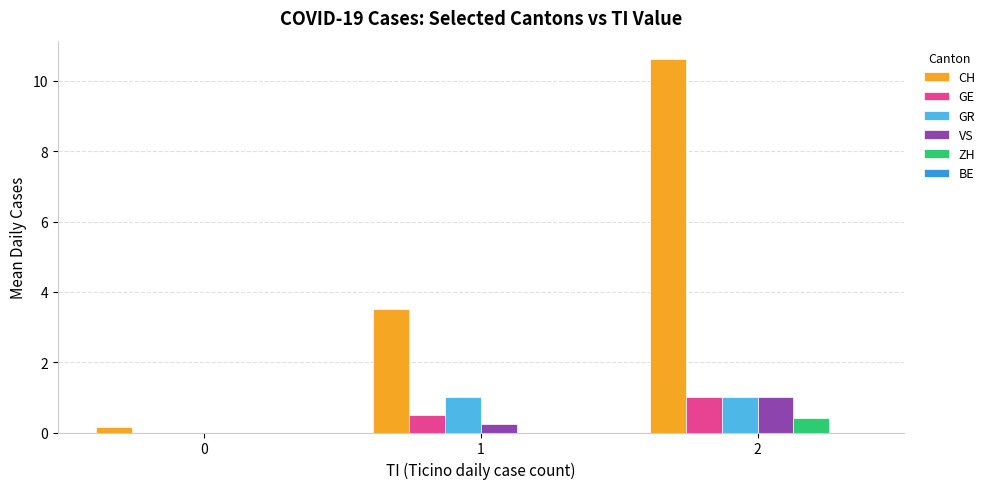

Which series has the largest total across all categories?

CH